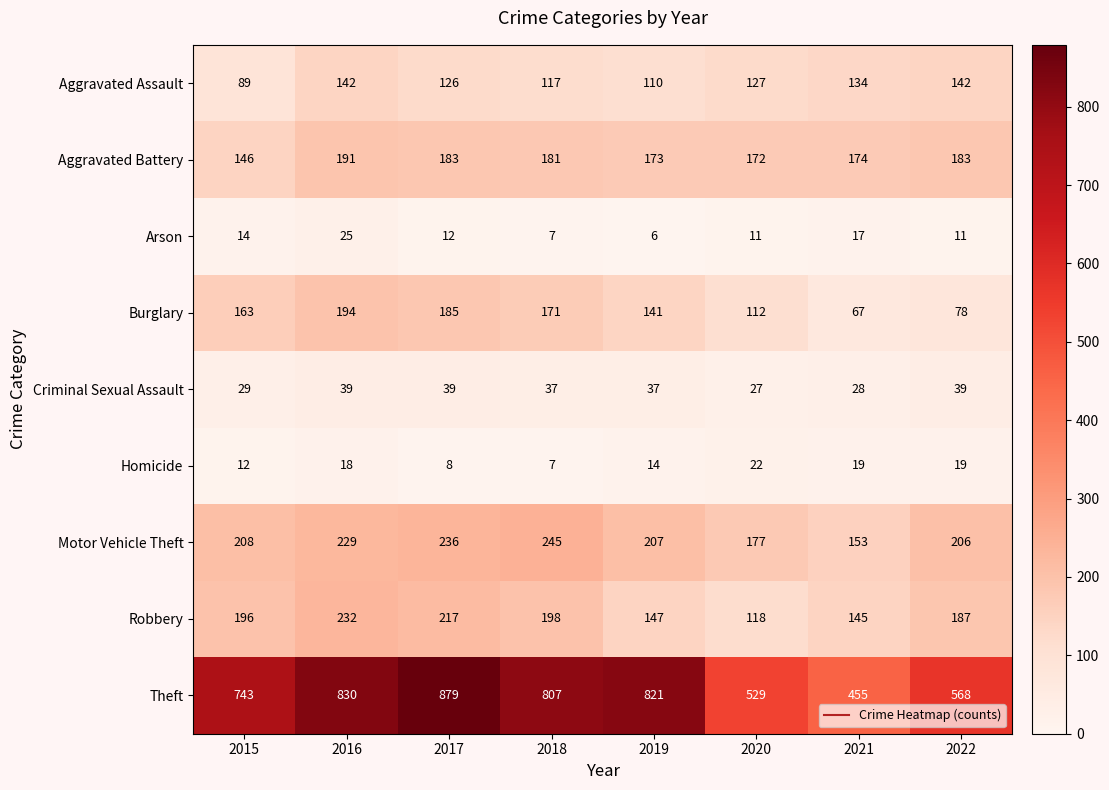

The Robbery series shows 187 at 2022. True or false?

True